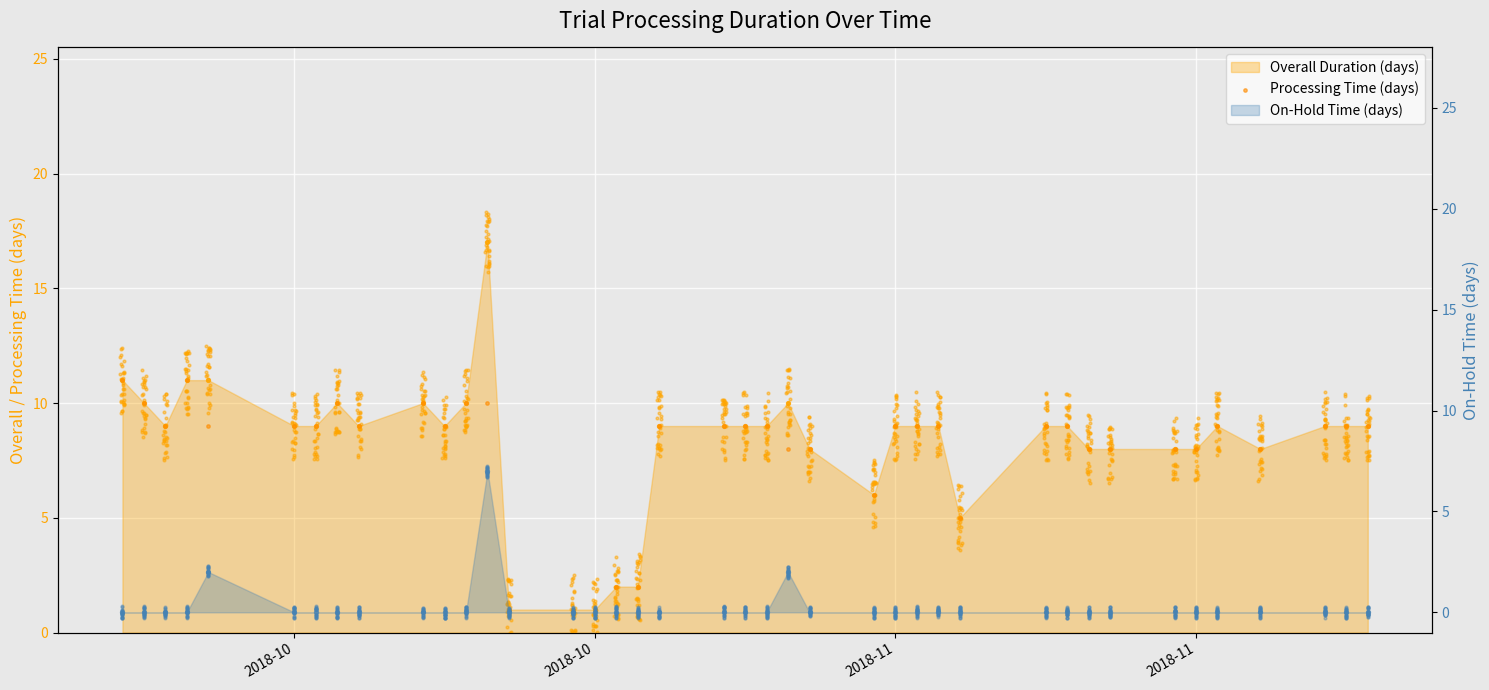

What are all the series names shown in the legend?

Overall Duration (days), Processing Time (days), On-Hold Time (days)